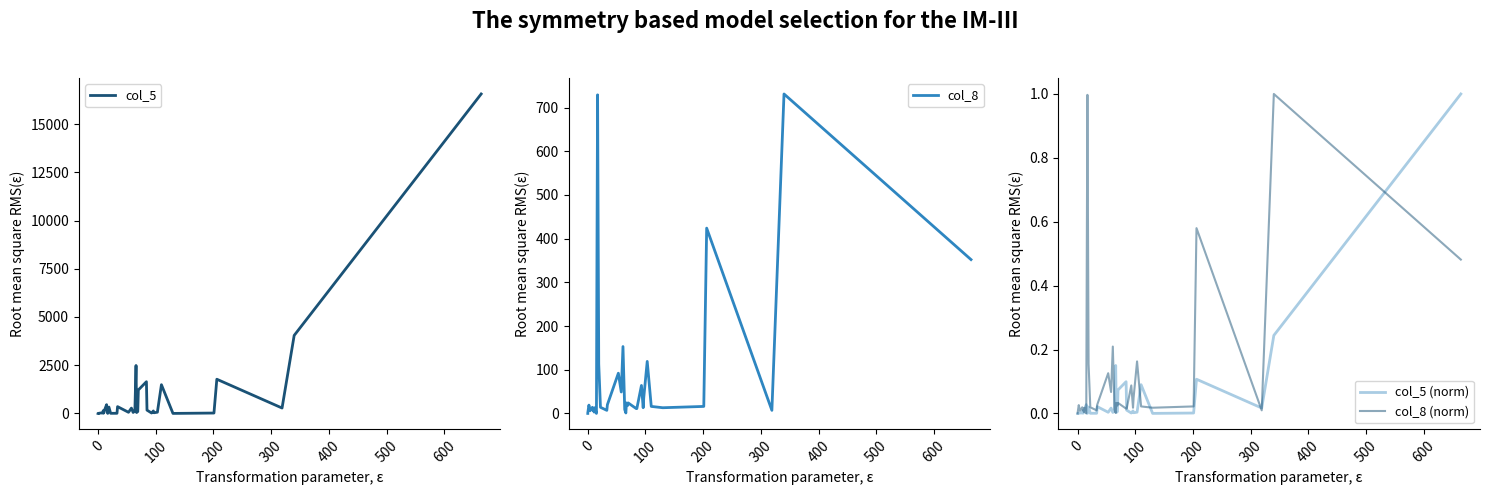

Is the value of col_8 (norm) at 14 greater than the value of col_8 at 700?

No